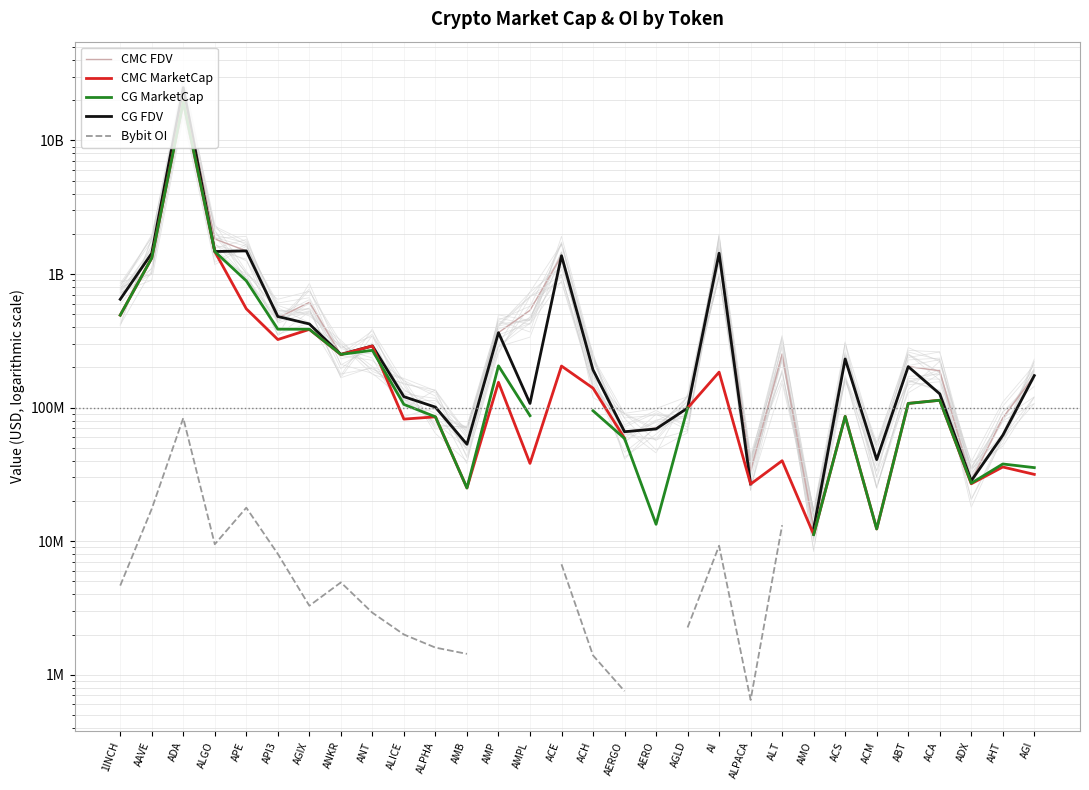

Rank the series by their maximum value, from lowest to highest.

Bybit OI, CG MarketCap, CMC MarketCap, CG FDV, CMC FDV